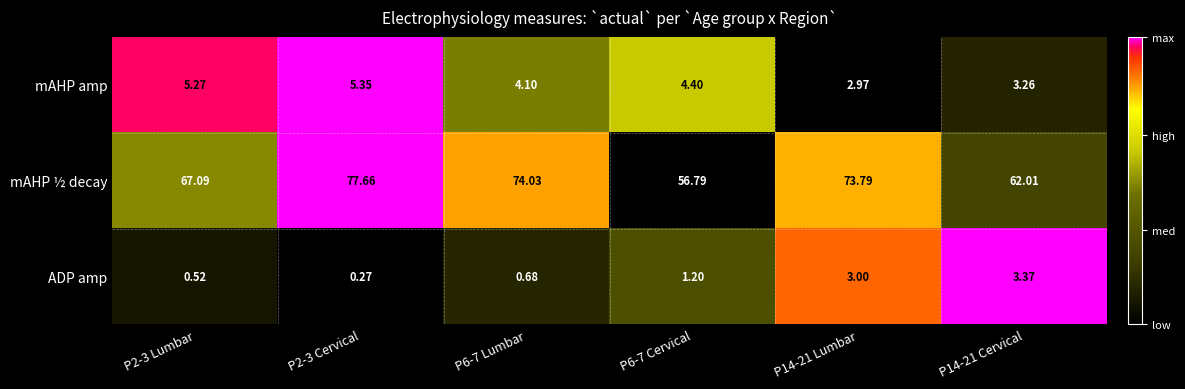

At which category does the chart reach its peak across all series?

P2-3 Cervical